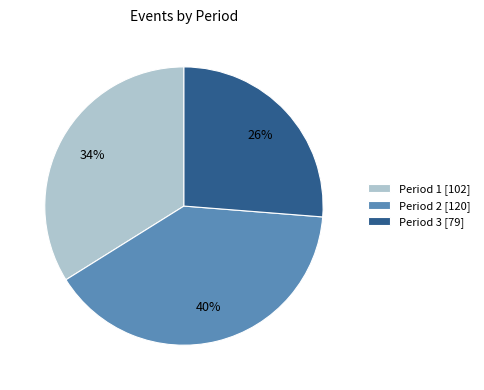

Which category has the smallest portion of the pie?

Period 3 [79]